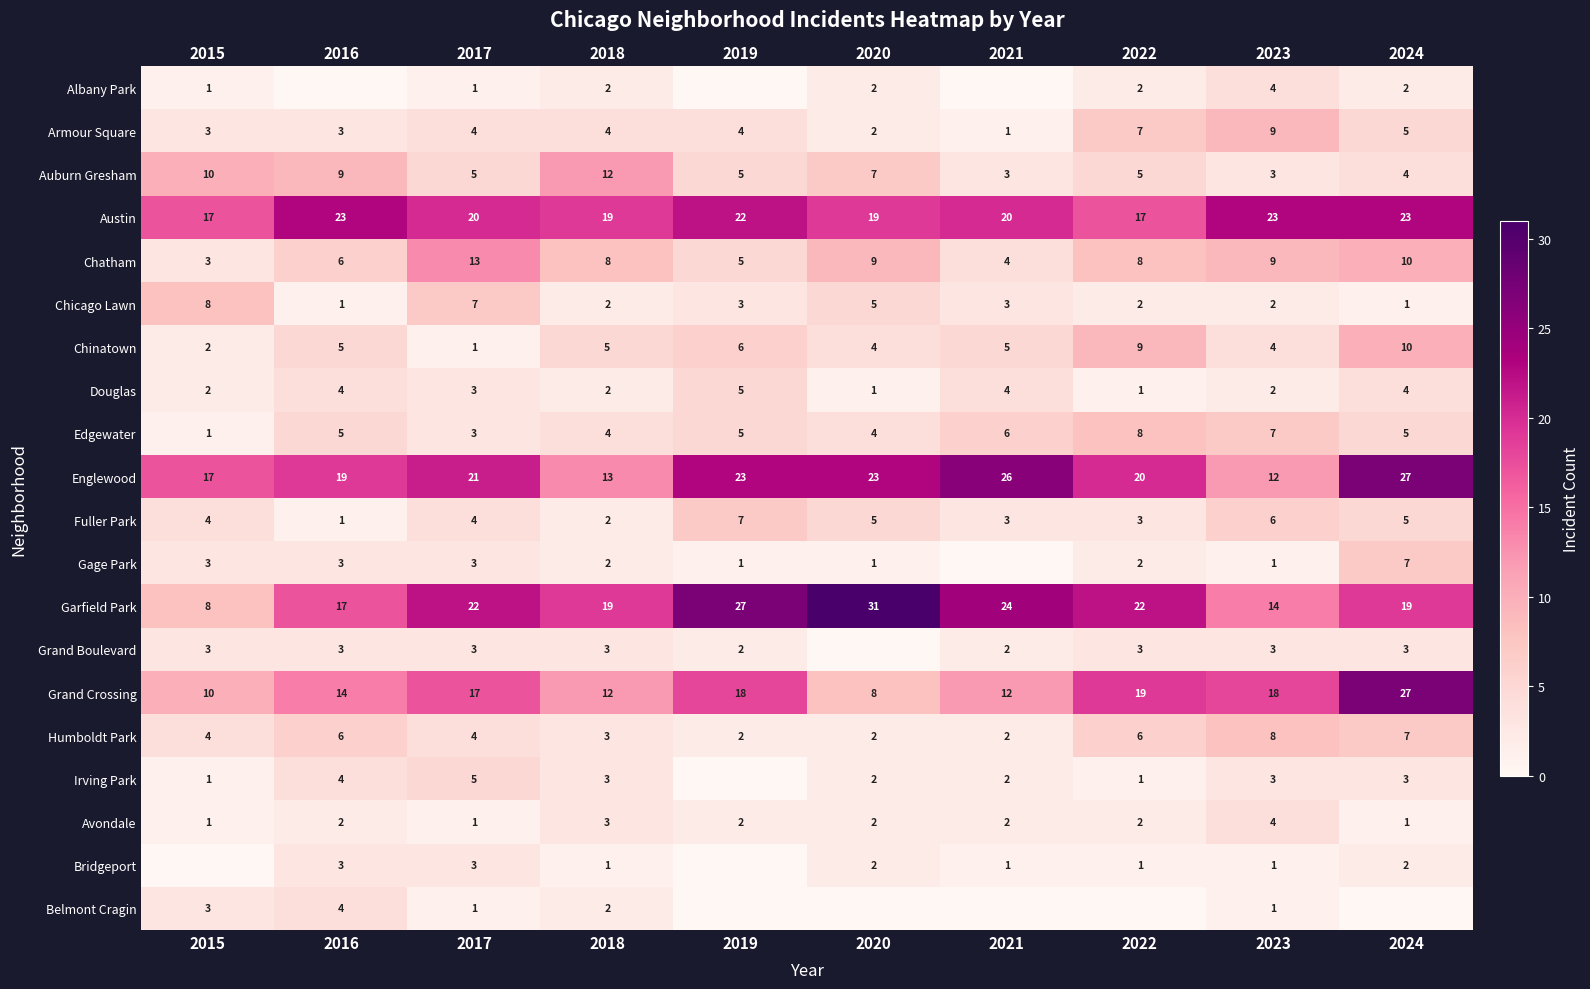

At which category is the sum across all series the highest?

2024